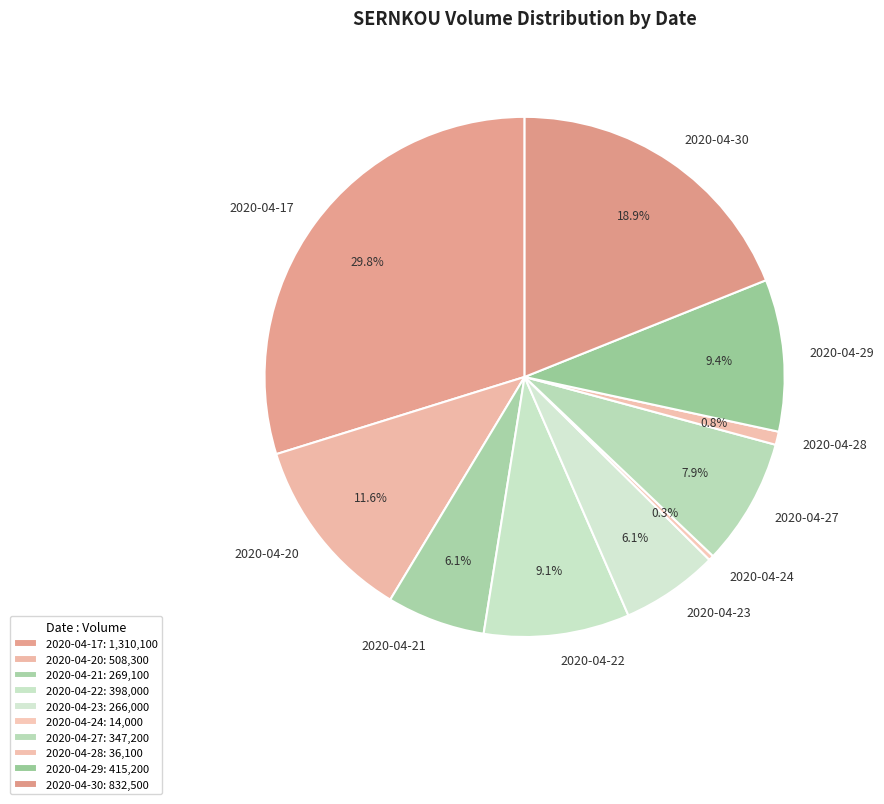

Does any single category account for the majority?

No